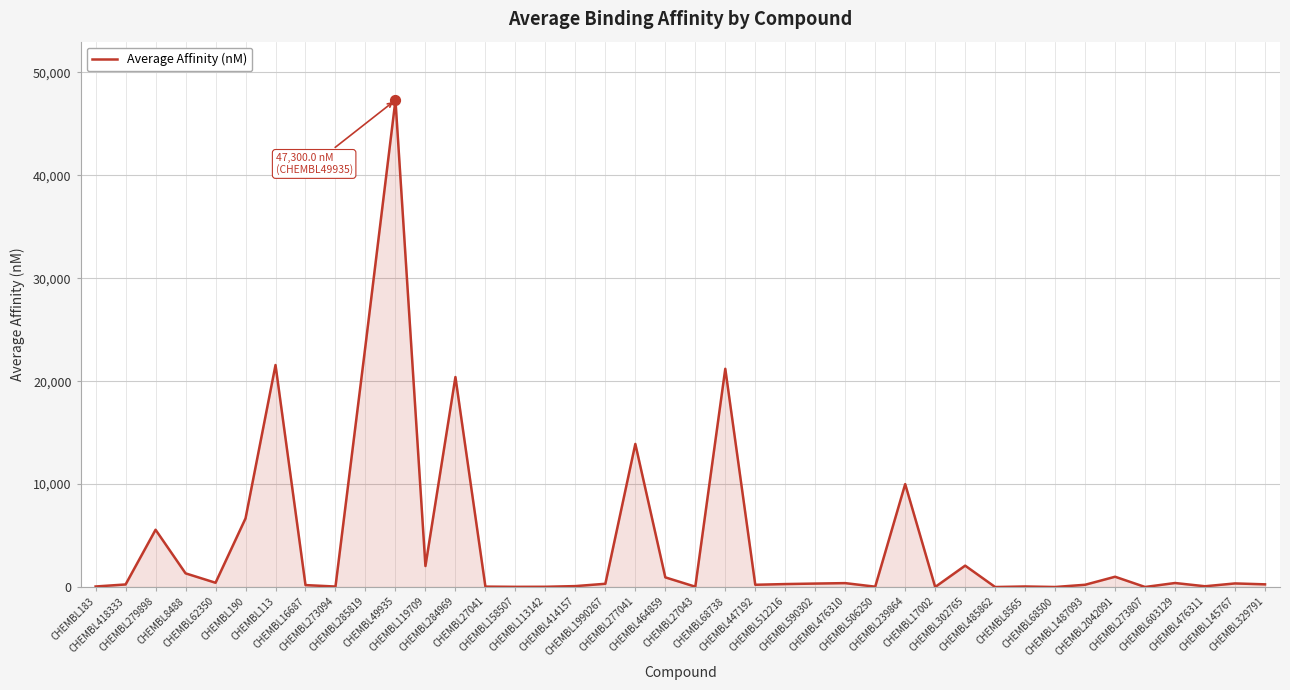

What is the difference between the maximum and minimum values?

47299.6